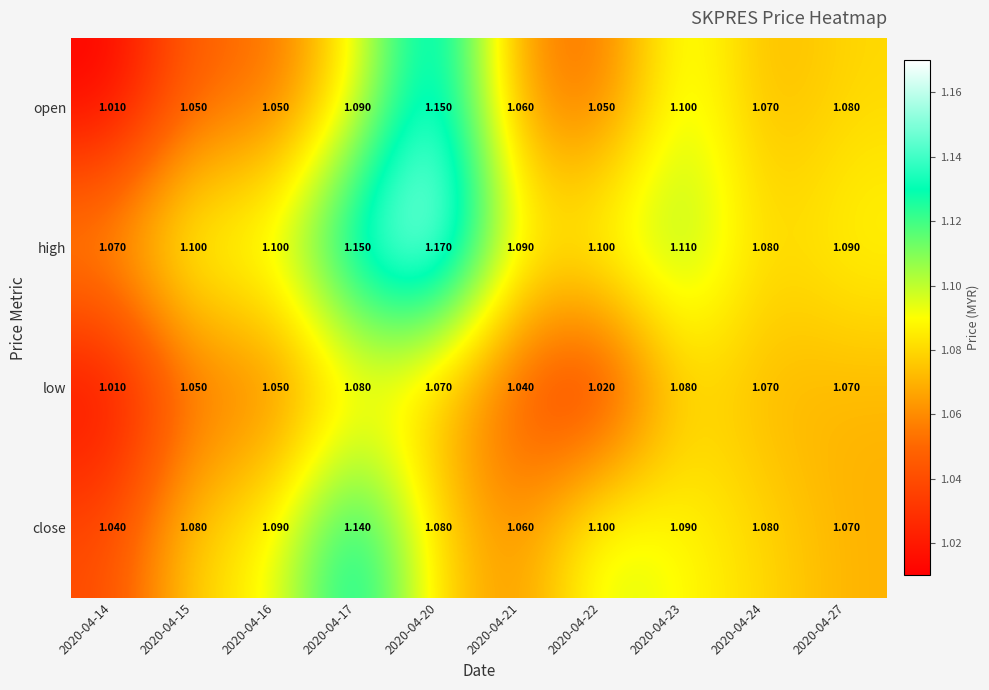

How many data points does each series have?

10